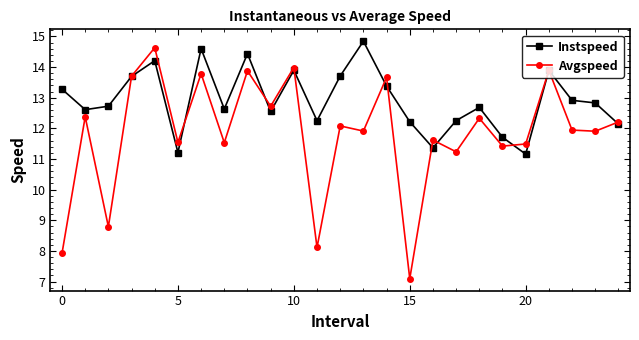

How many lines are shown in the chart?

2